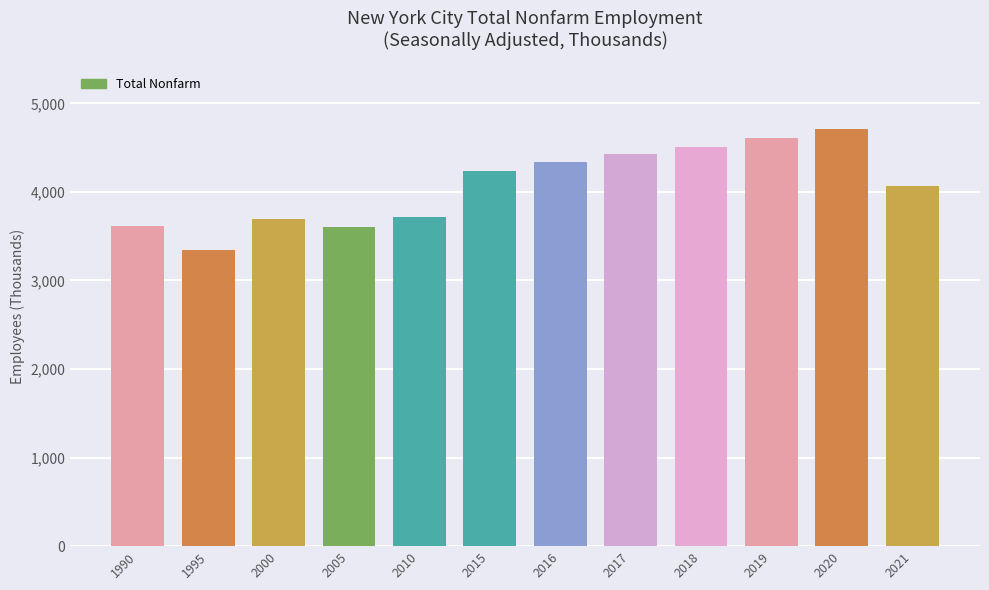

The chart shows a value of 5444.5 at 2005. True or false?

False